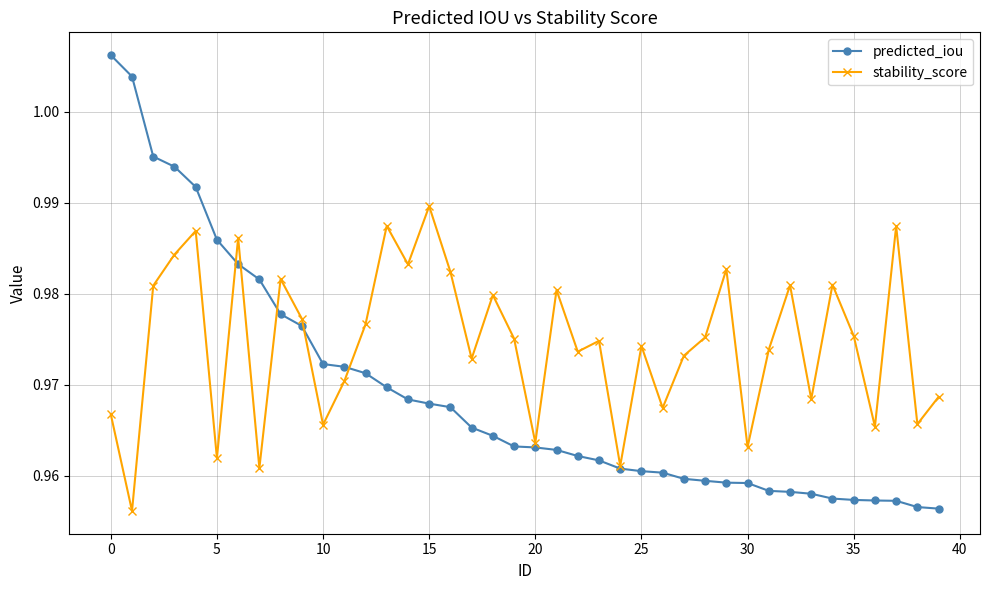

True or false: predicted_iou and stability_score cross at least once.

True